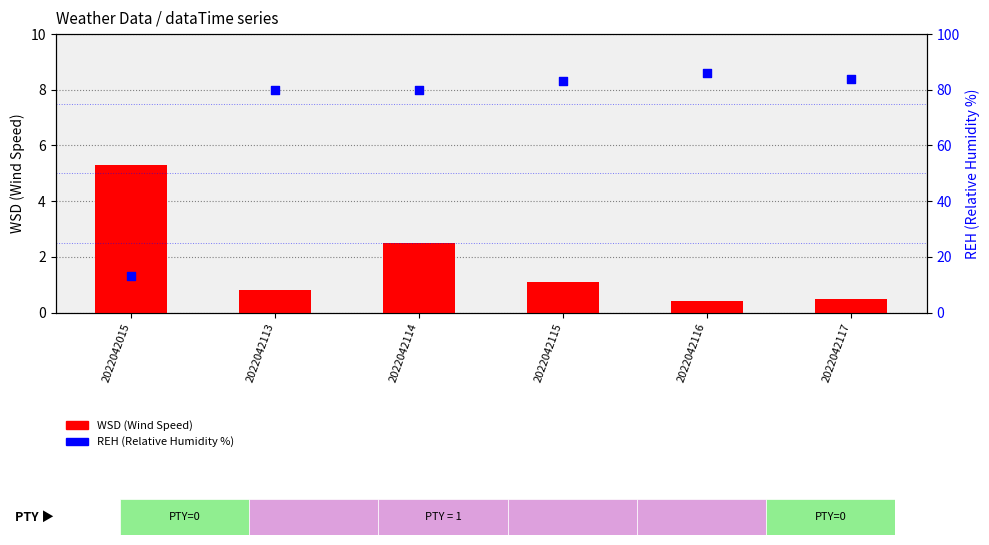

What are all the series names shown in the legend?

WSD (Wind Speed), REH (Relative Humidity %)